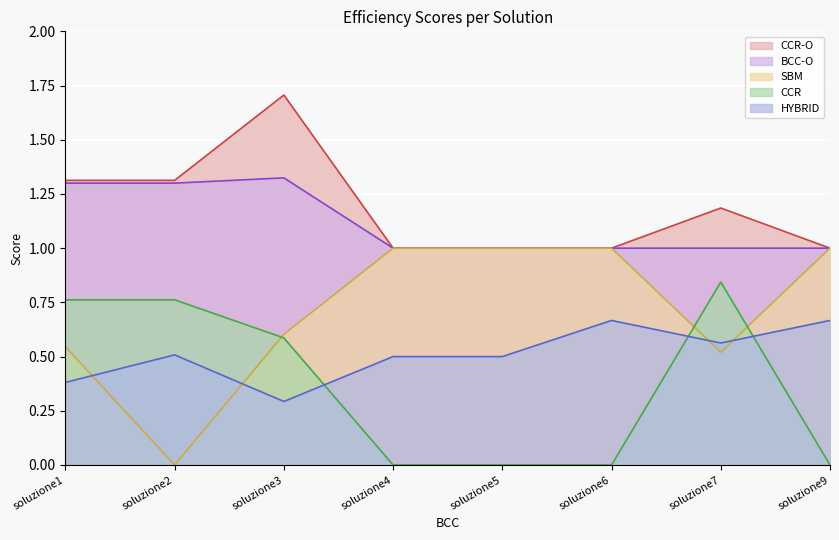

True or false: BCC-O and CCR cross at least once.

False